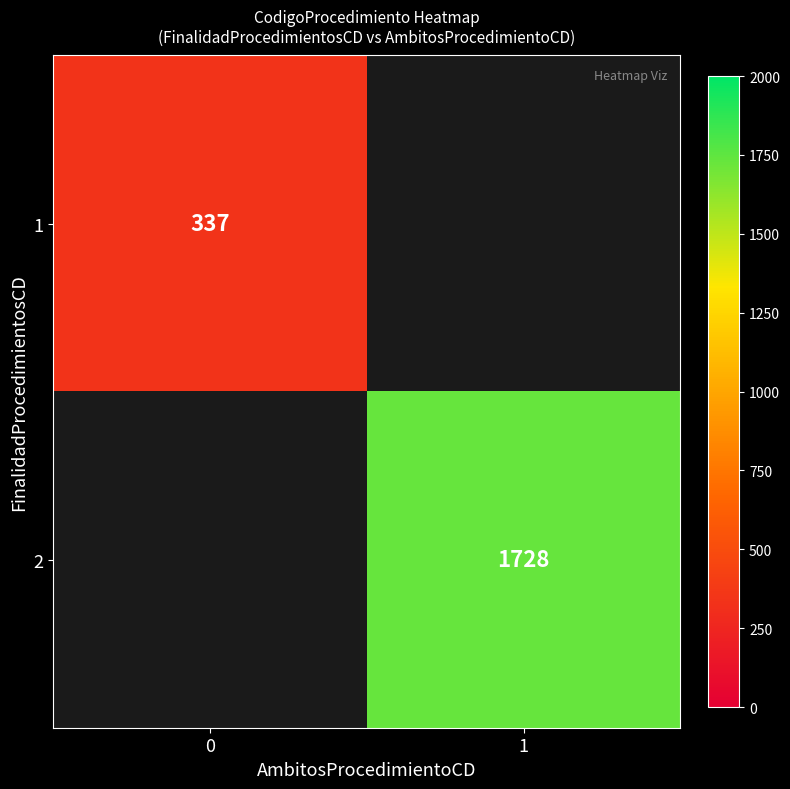

The value of 2 at 1 is 3020. True or false?

False